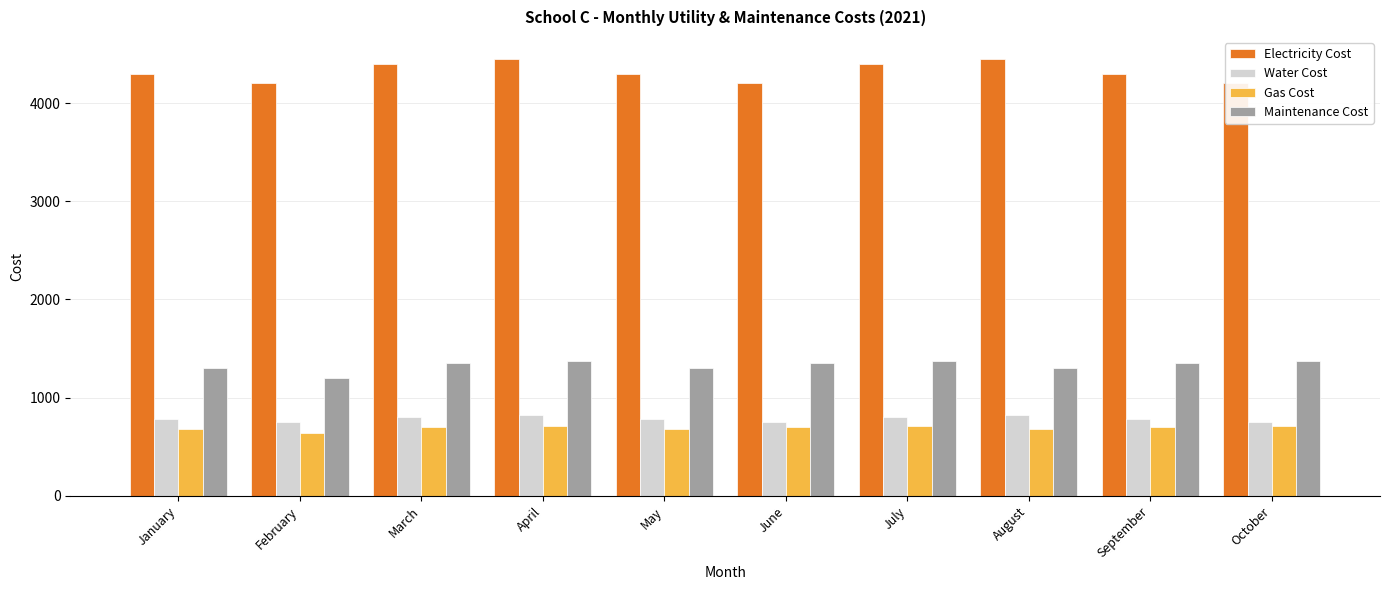

What is the value of the Gas Cost bar at the 4th from the left?

710